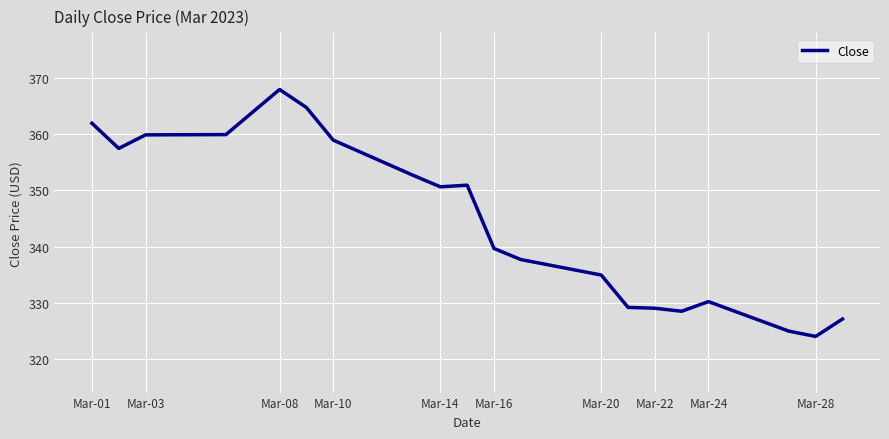

What is the maximum value shown in the chart?

368.0